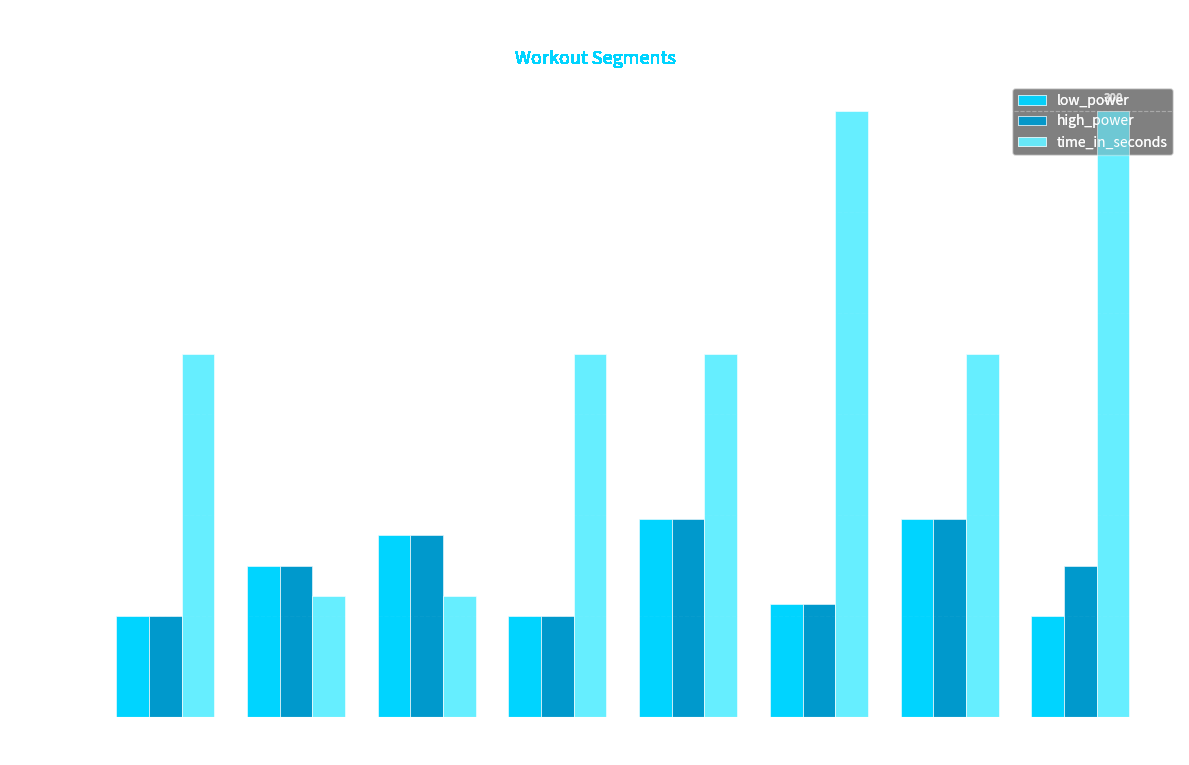

What is the label of the 4th bar from the right?

Seg 5
(n=4)